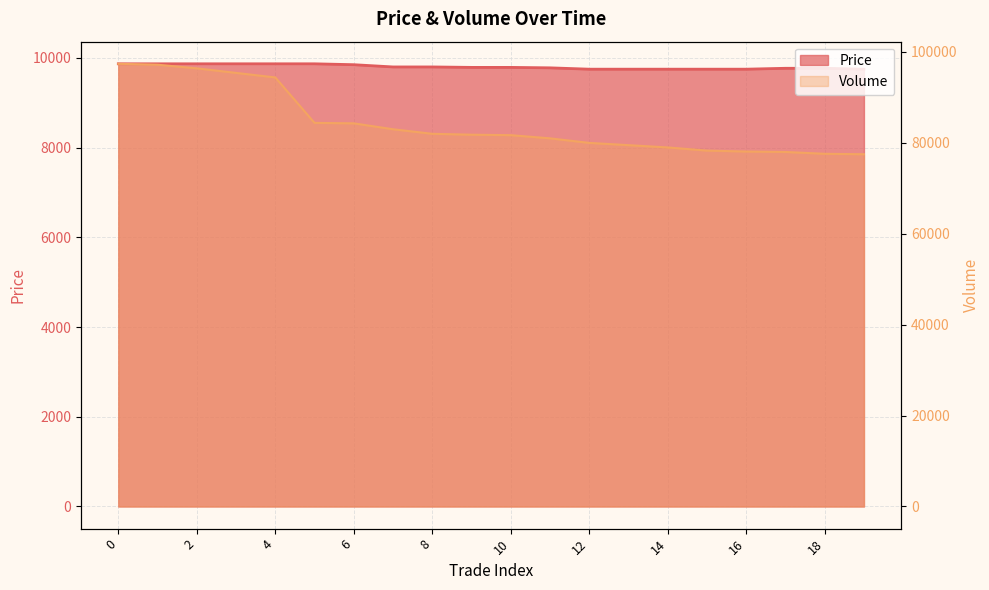

What is the sum of all Price values?

196070